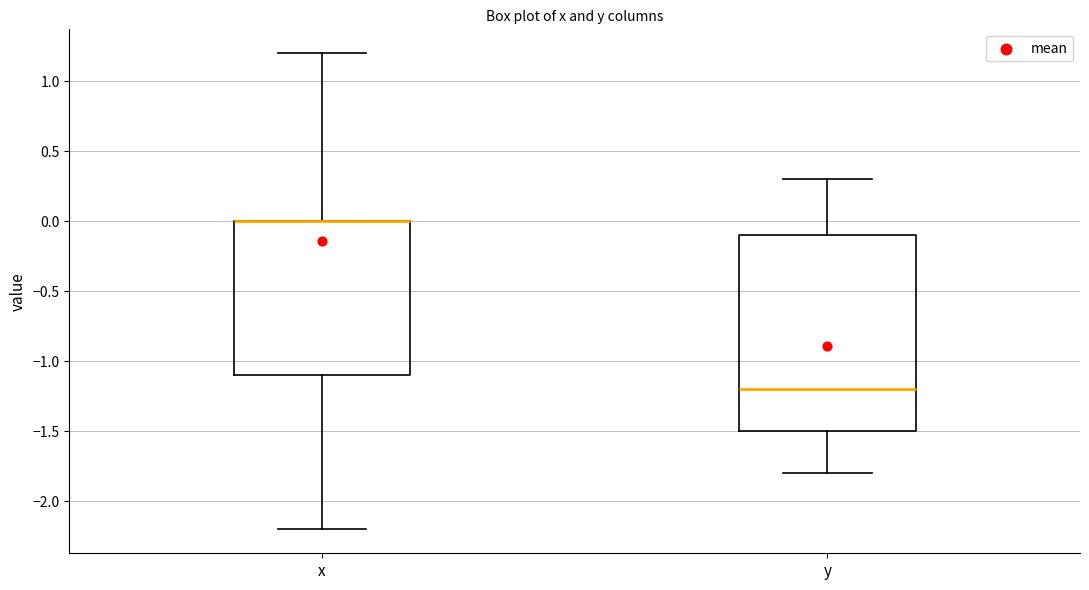

Where does the upper whisker of the box for x end on the y-axis? The values are not printed on the chart, so give them approximately, as read against the axis.

1.2